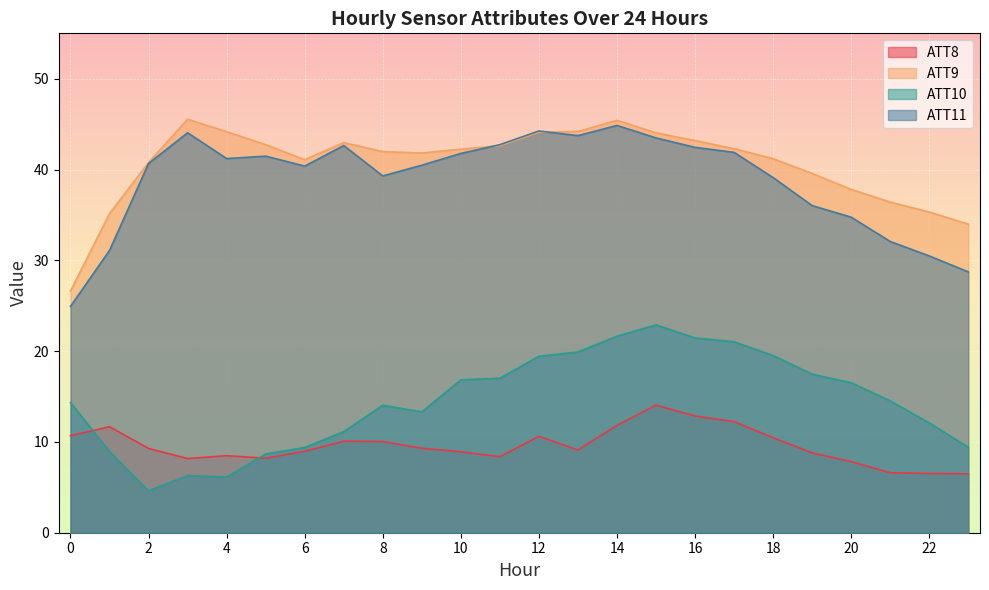

What is the sum of the ATT10 values at 19 and 18?

37.0